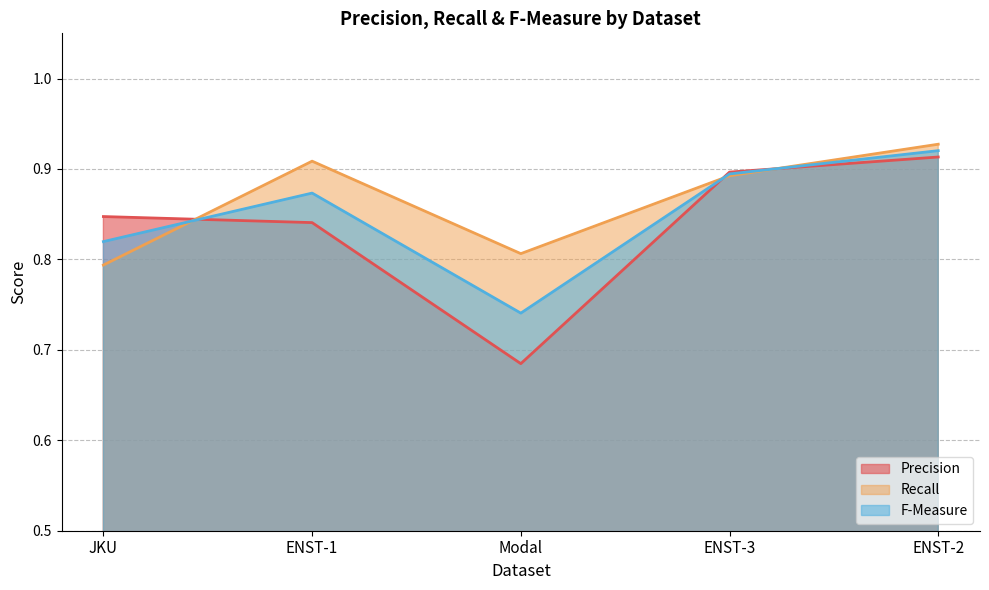

What is the average value of the Recall series?

0.9